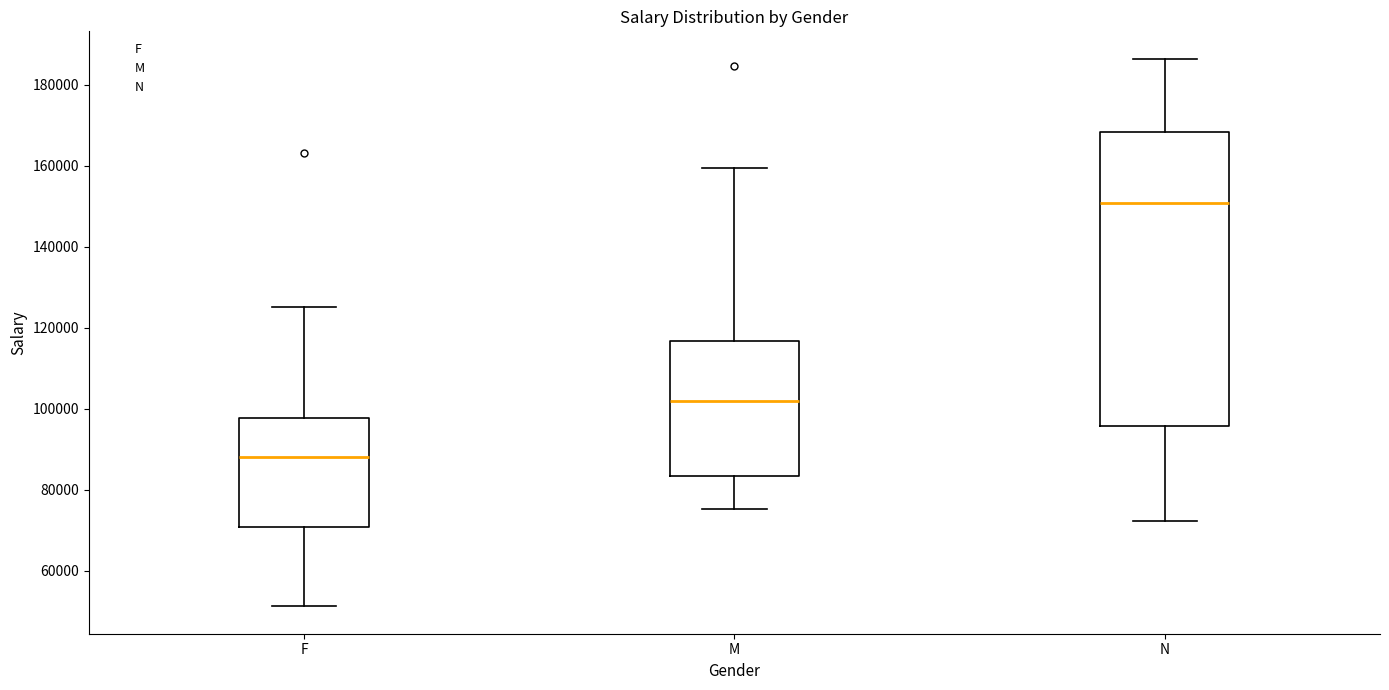

Reading left to right, read every box against the y-axis: the position of its median line, the range the box covers, and the ends of its whiskers. The values are not printed on the chart, so give them approximately, as read against the axis.

F: median 88000, box 70000 to 98000, whiskers 52000 to 126000
M: median 102000, box 84000 to 116000, whiskers 76000 to 160000
N: median 150000, box 96000 to 168000, whiskers 72000 to 186000